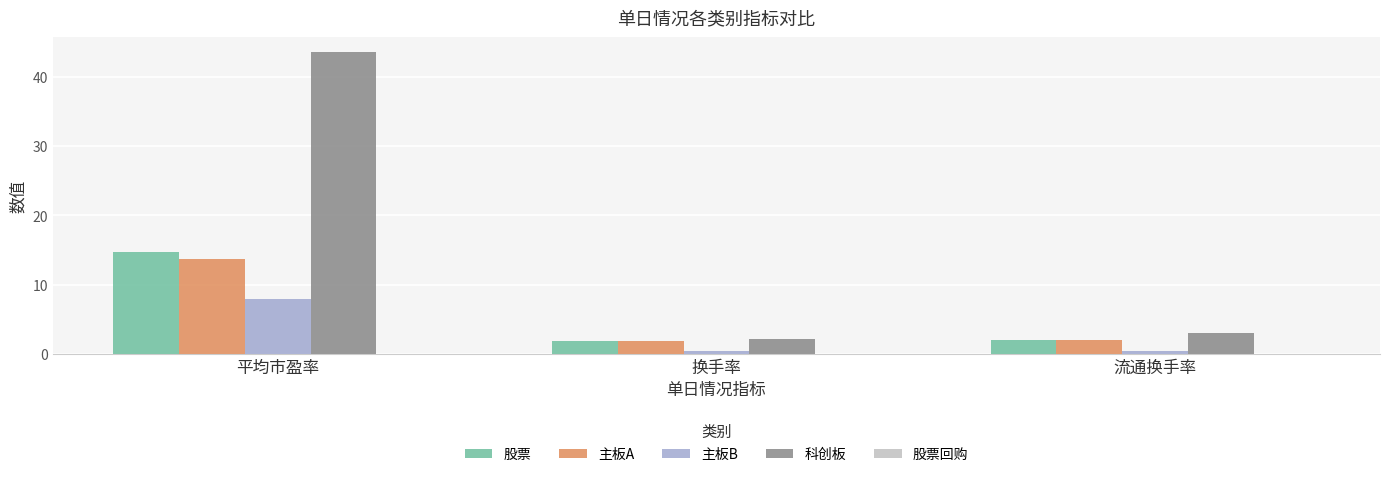

Count the number of data series in this chart.

4